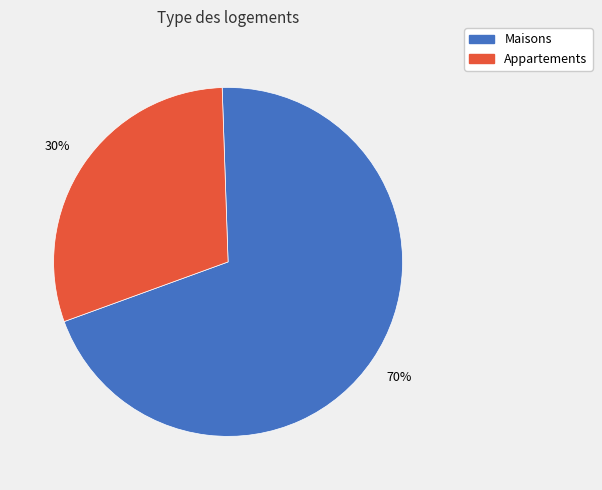

To the nearest percent, what is the difference between the largest and smallest slice percentages?

40%